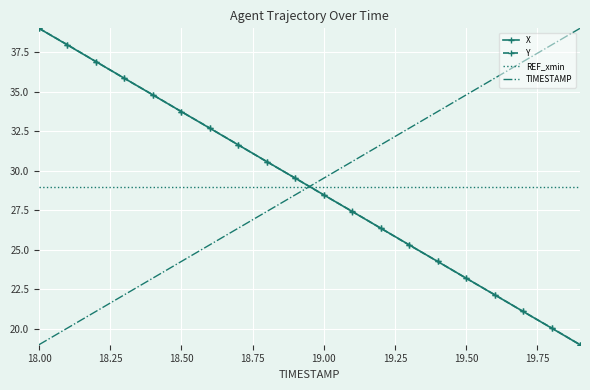

What is the maximum value for REF_xmin?

29.0